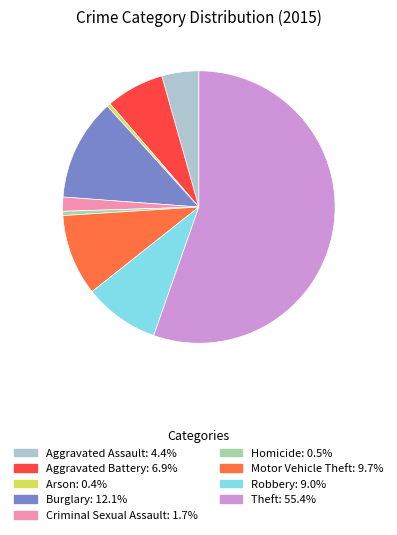

Count the number of slices in the pie.

9